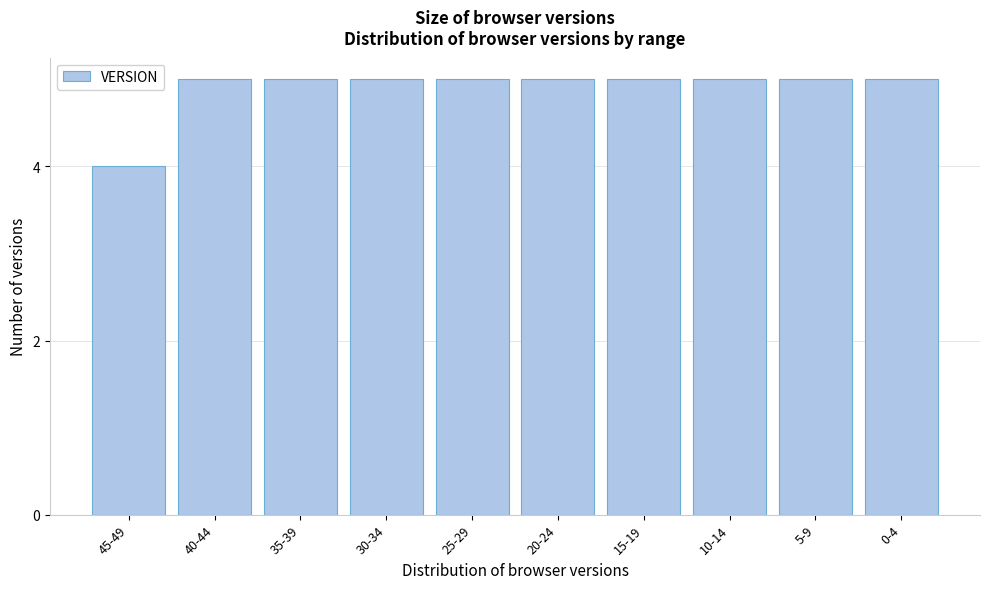

Reading left to right, what are all the values shown in this chart?

4	5	5	5	5	5	5	5	5	5